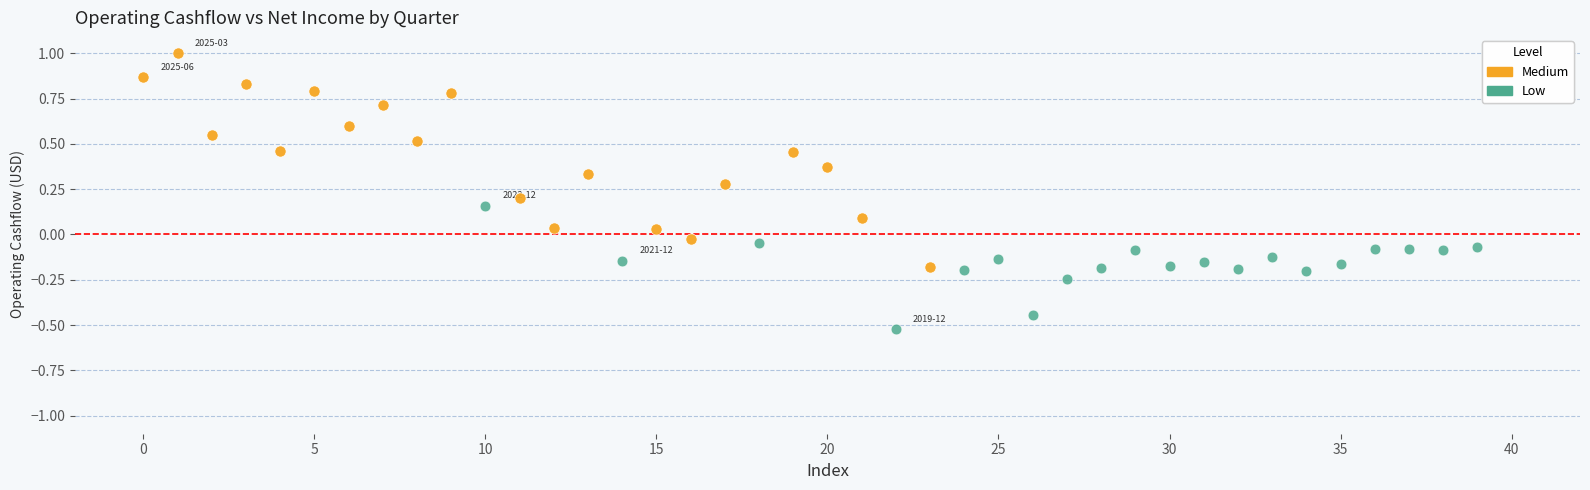

Which series contains the lowest Y value?

Low